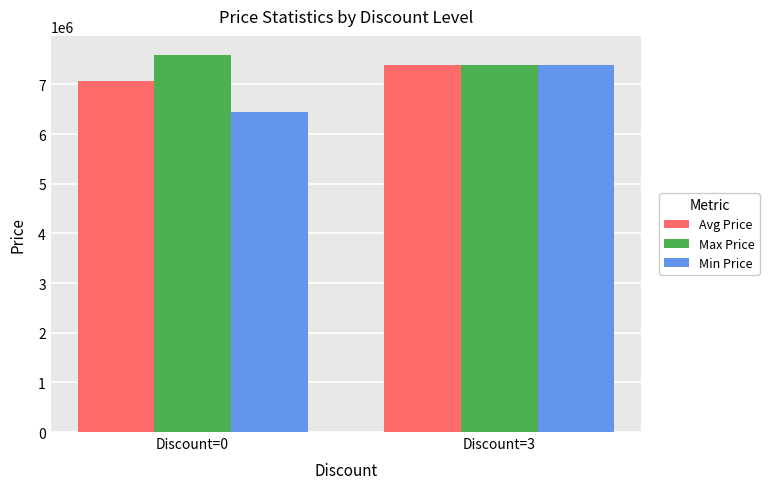

How many distinct data groups are displayed?

3